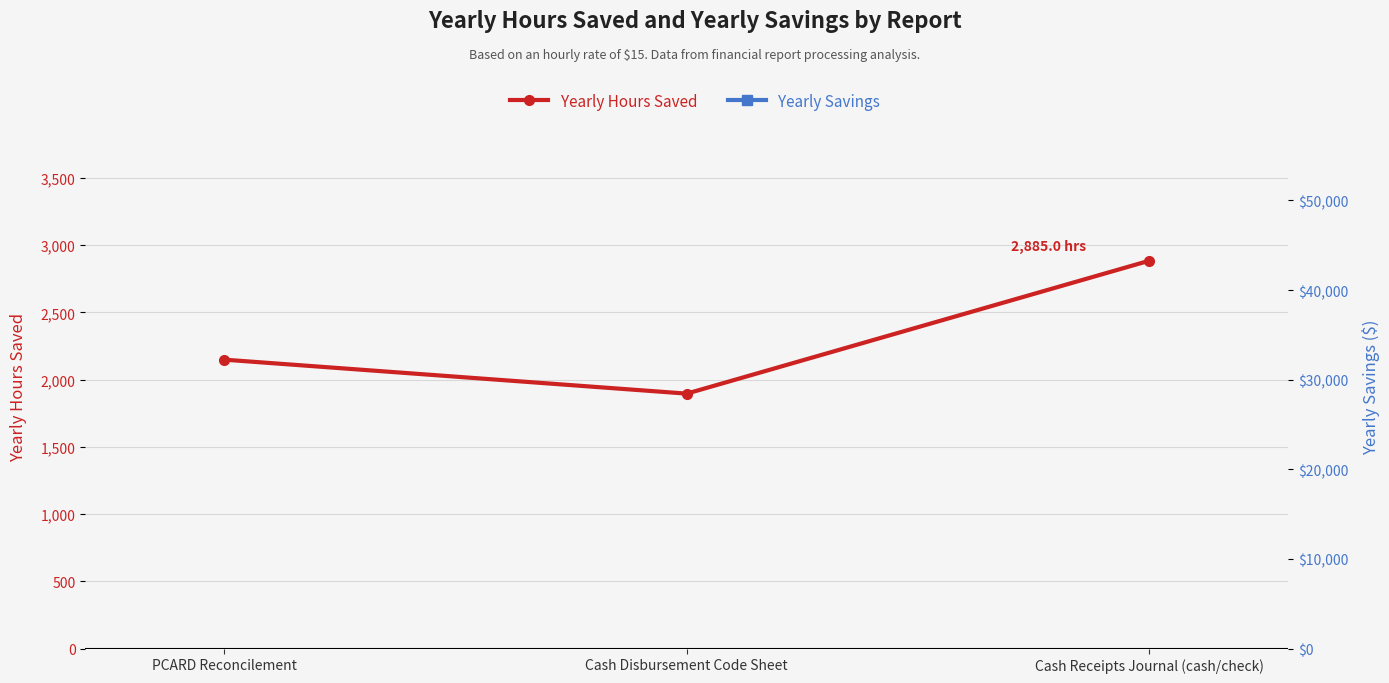

True or false: Yearly Savings has a value of 22841.3 at Cash Receipts Journal (cash/check).

False